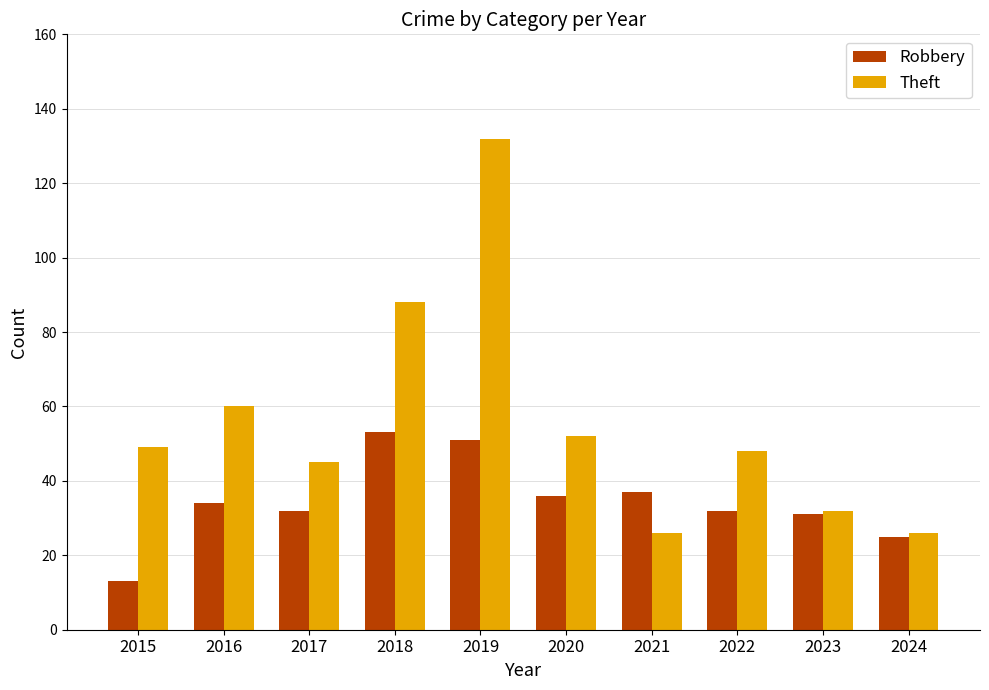

Which series has the largest total across all categories?

Theft